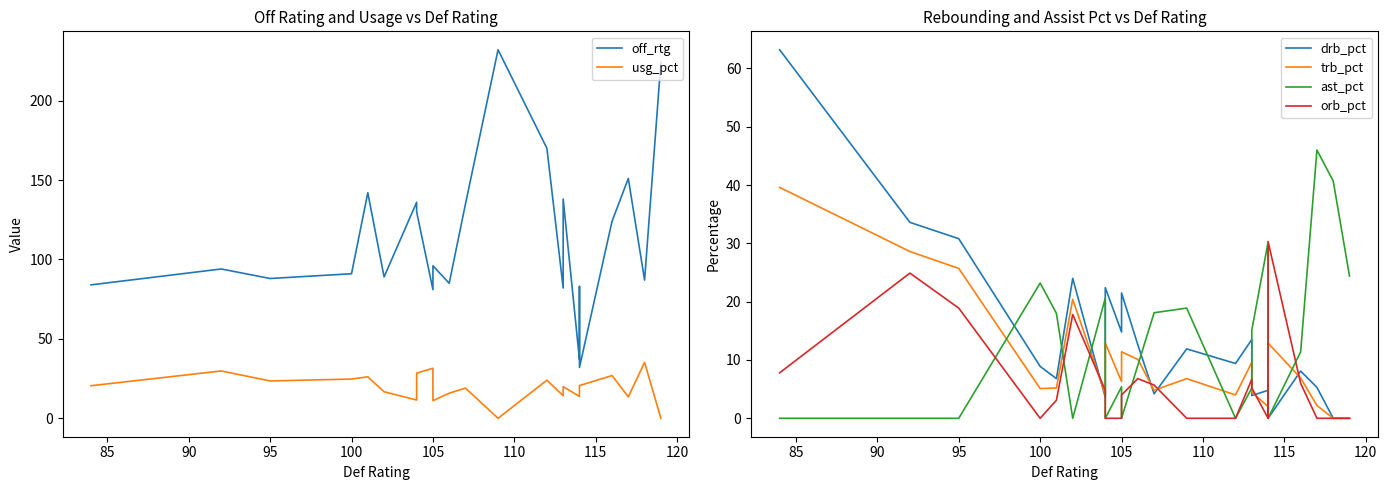

True or false: off_rtg and ast_pct intersect in this chart.

False